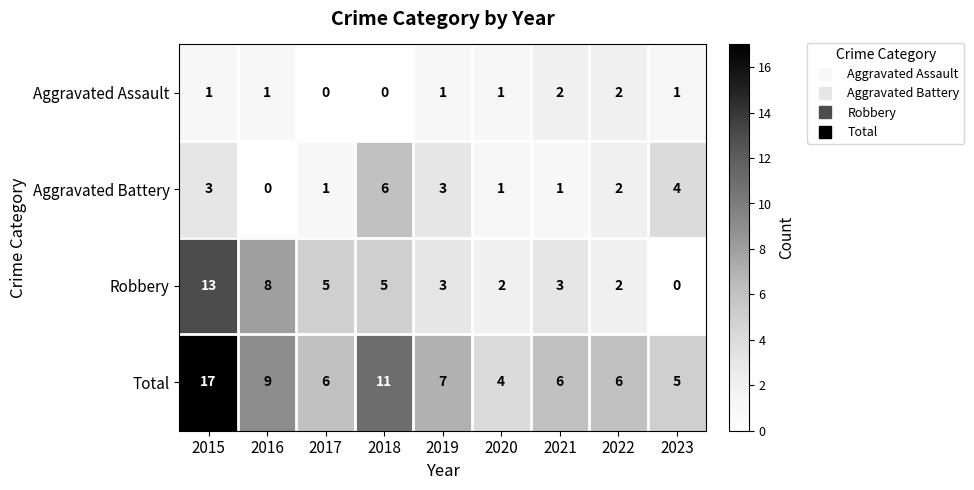

List the series in order of their peak value, highest first.

Total, Robbery, Aggravated Battery, Aggravated Assault